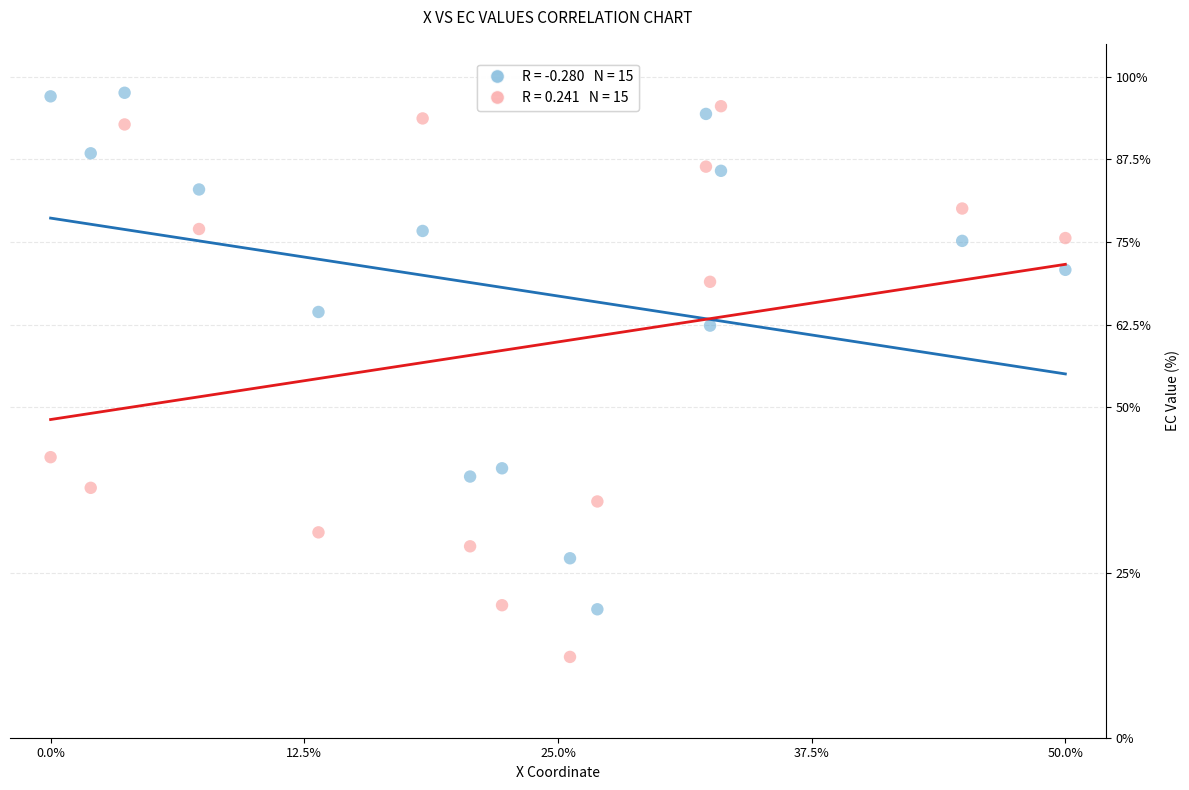

Across all data points, what is the range of X values (max minus min)?

50.0